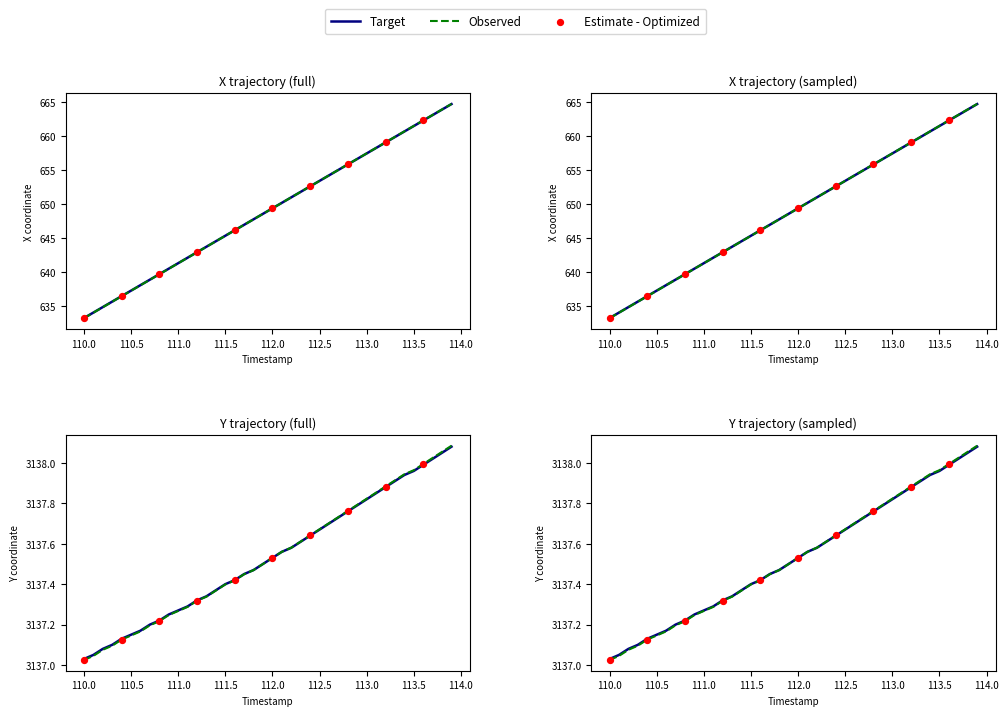

Which series has the largest total across all categories?

Y